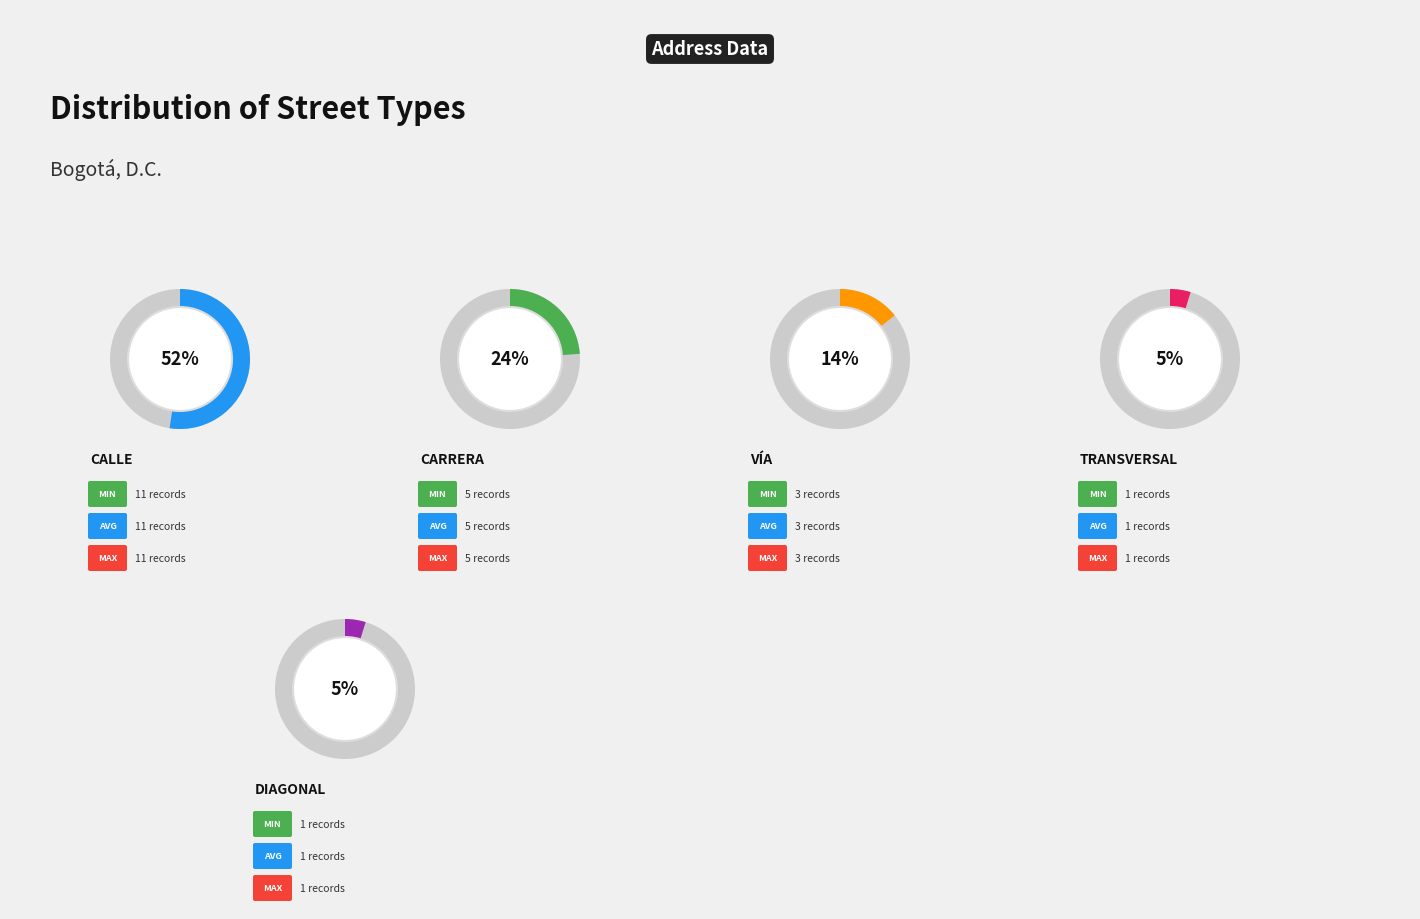

Is there any slice that represents more than half of the pie?

Yes